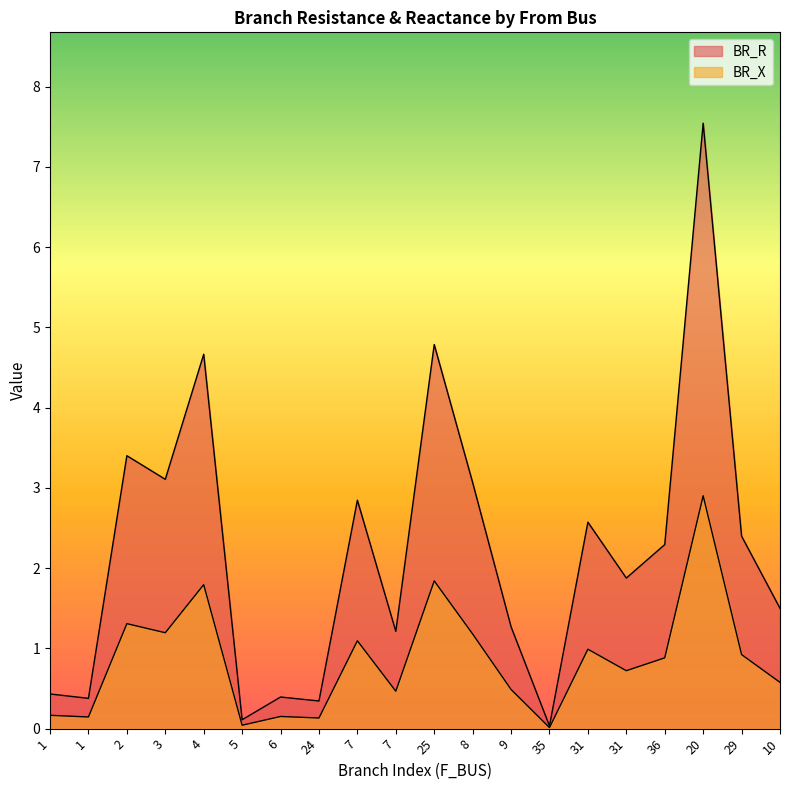

How many values in the BR_R series are below 2?

10